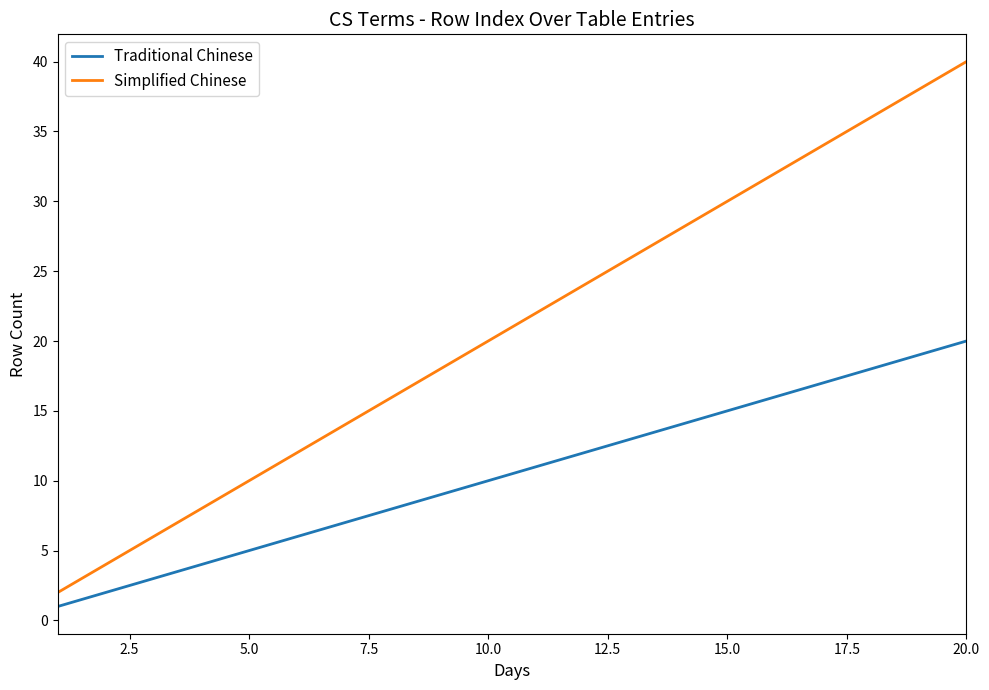

What is the difference between the maximum and minimum values in the Traditional Chinese series?

19